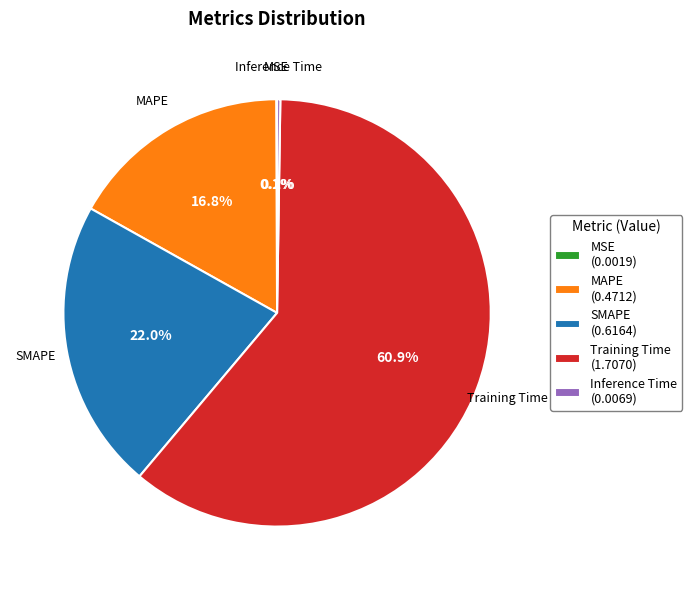

To the nearest percent, what is the average slice percentage?

20%